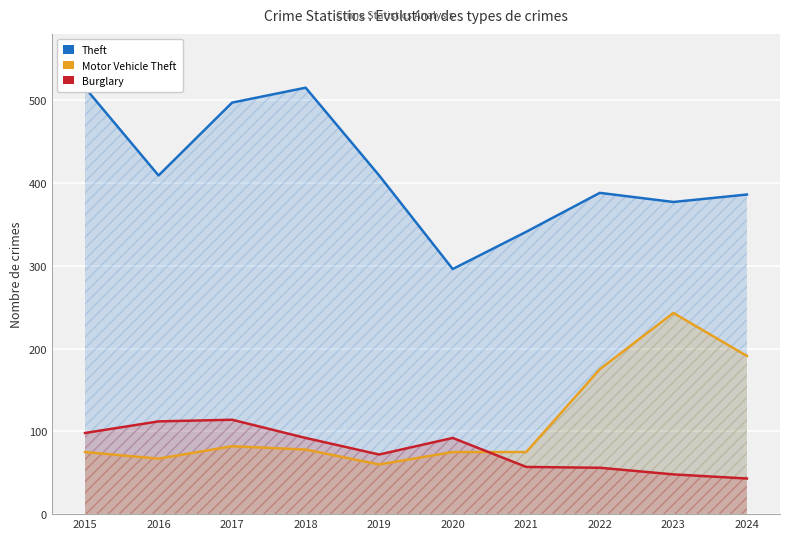

At which category is the sum across all series the highest?

2017